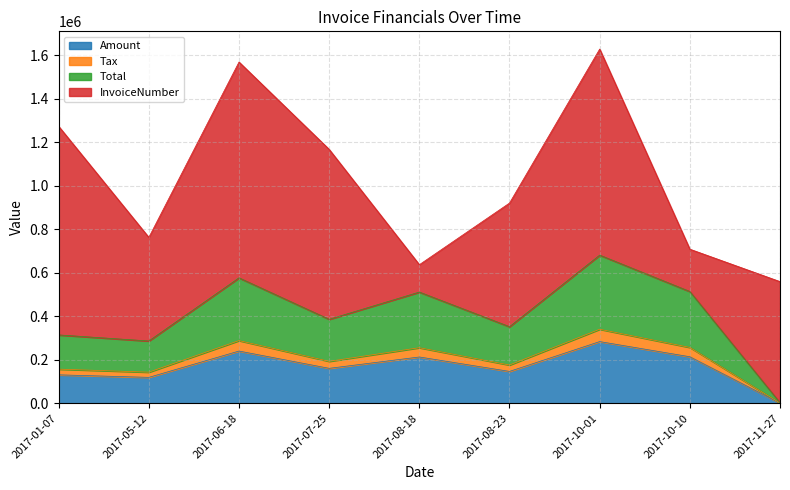

Does the chart have visible grid lines?

Yes